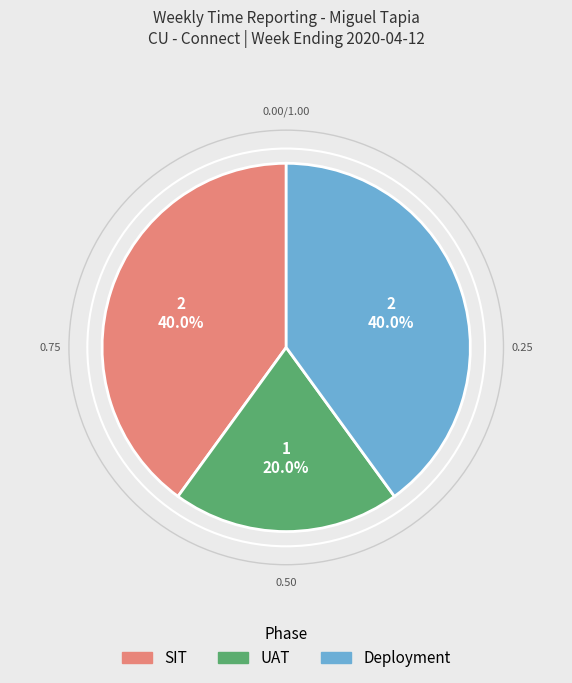

Does UAT represent more than half of the total?

No